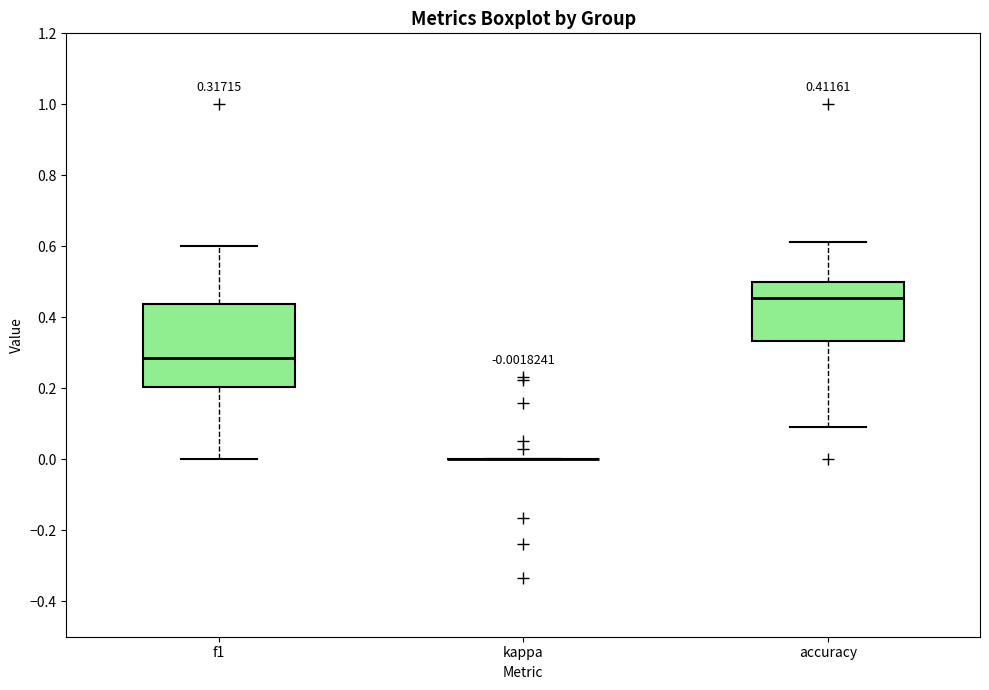

Which box is the tallest, from its lower edge to its upper edge?

f1